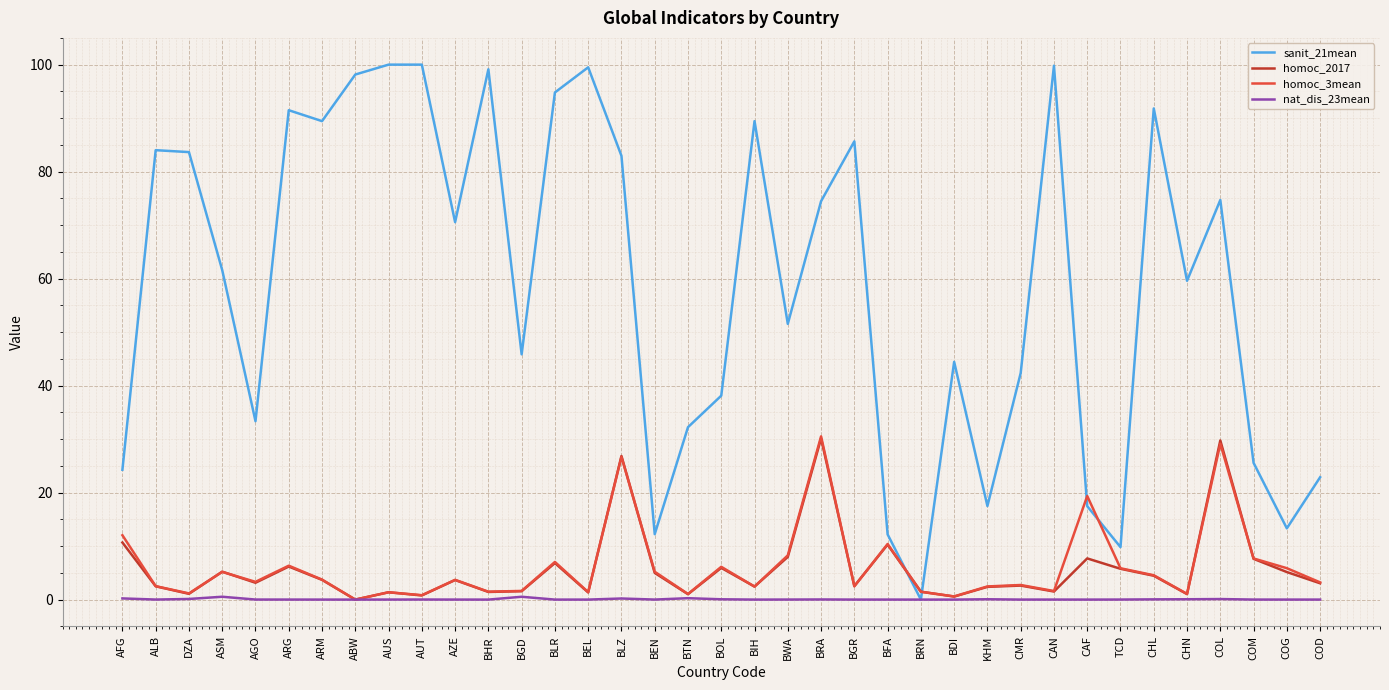

The sanit_21mean series shows 100.0 at AUT. True or false?

True